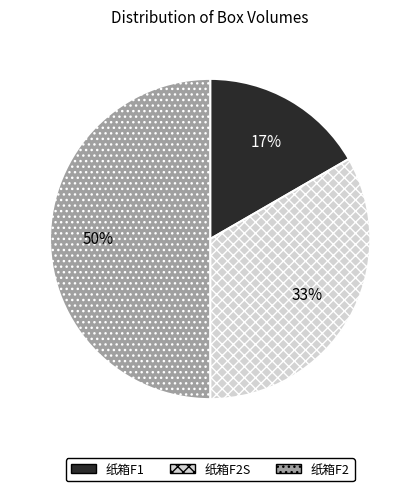

To the nearest percent, what is the difference between the largest and smallest slice percentages?

33%